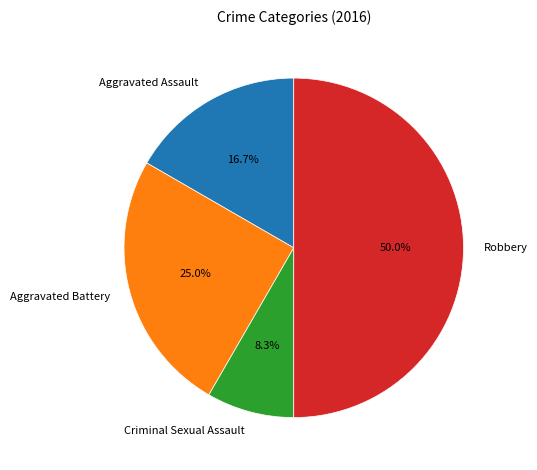

Which slice is the smallest?

Criminal Sexual Assault